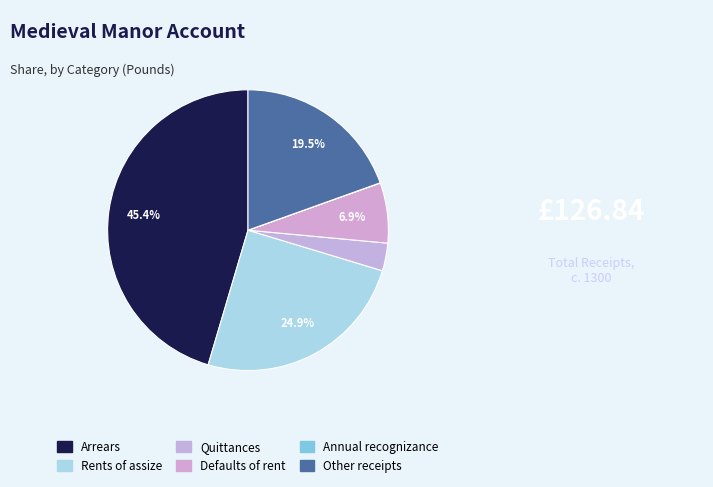

To the nearest percent, what is the difference between the largest and smallest slice percentages?

45%